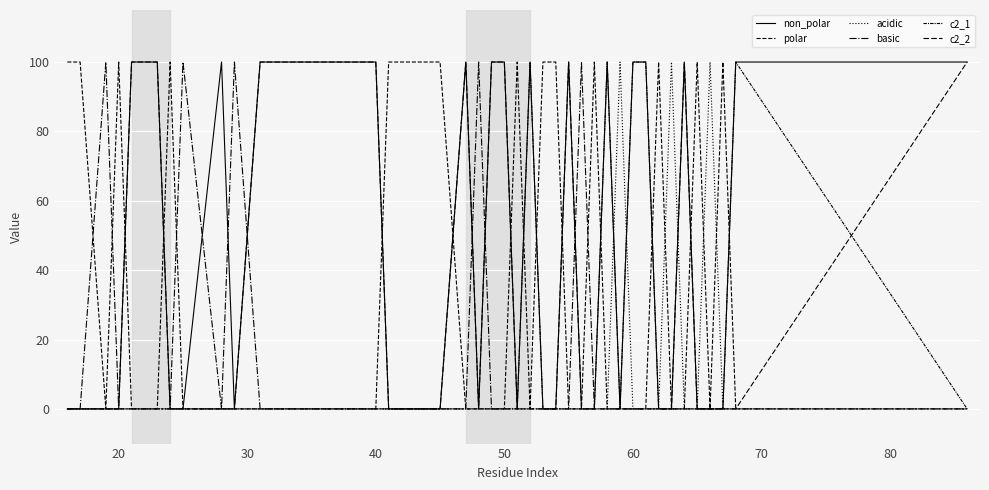

How many lines are shown in the chart?

6